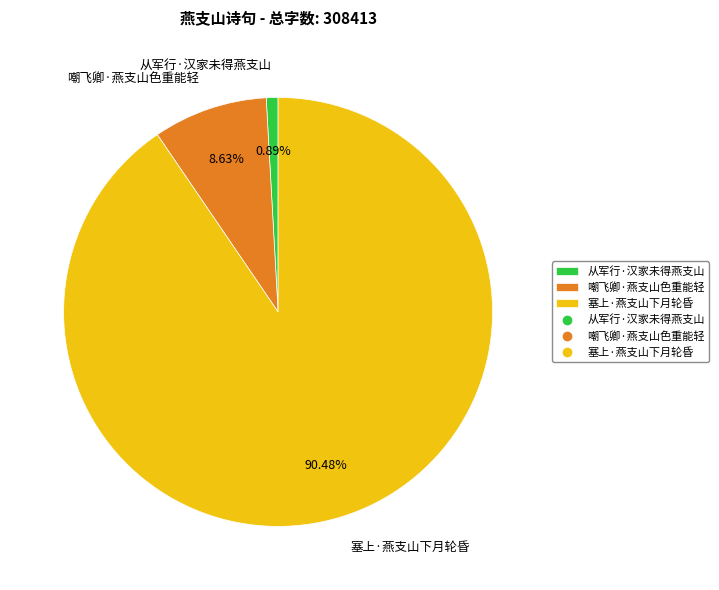

What percentage is the 嘲飞卿·燕支山色重能轻 slice, to the nearest percent?

9%